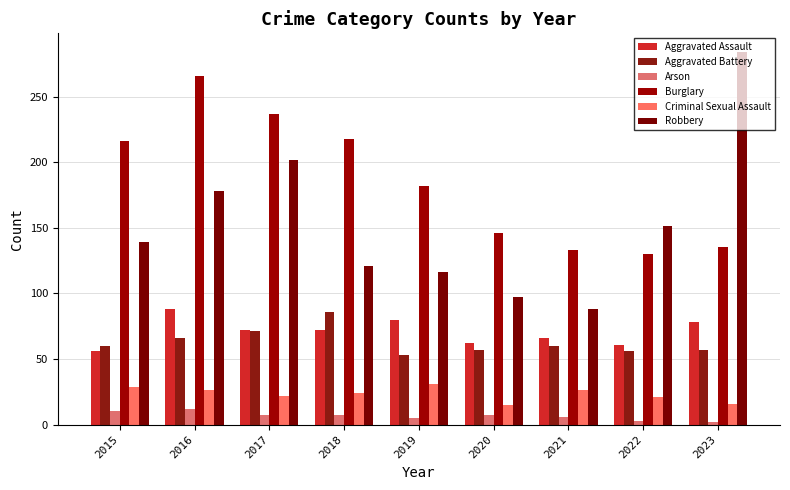

What is the value of the Aggravated Assault bar at the 7th from the left?

66